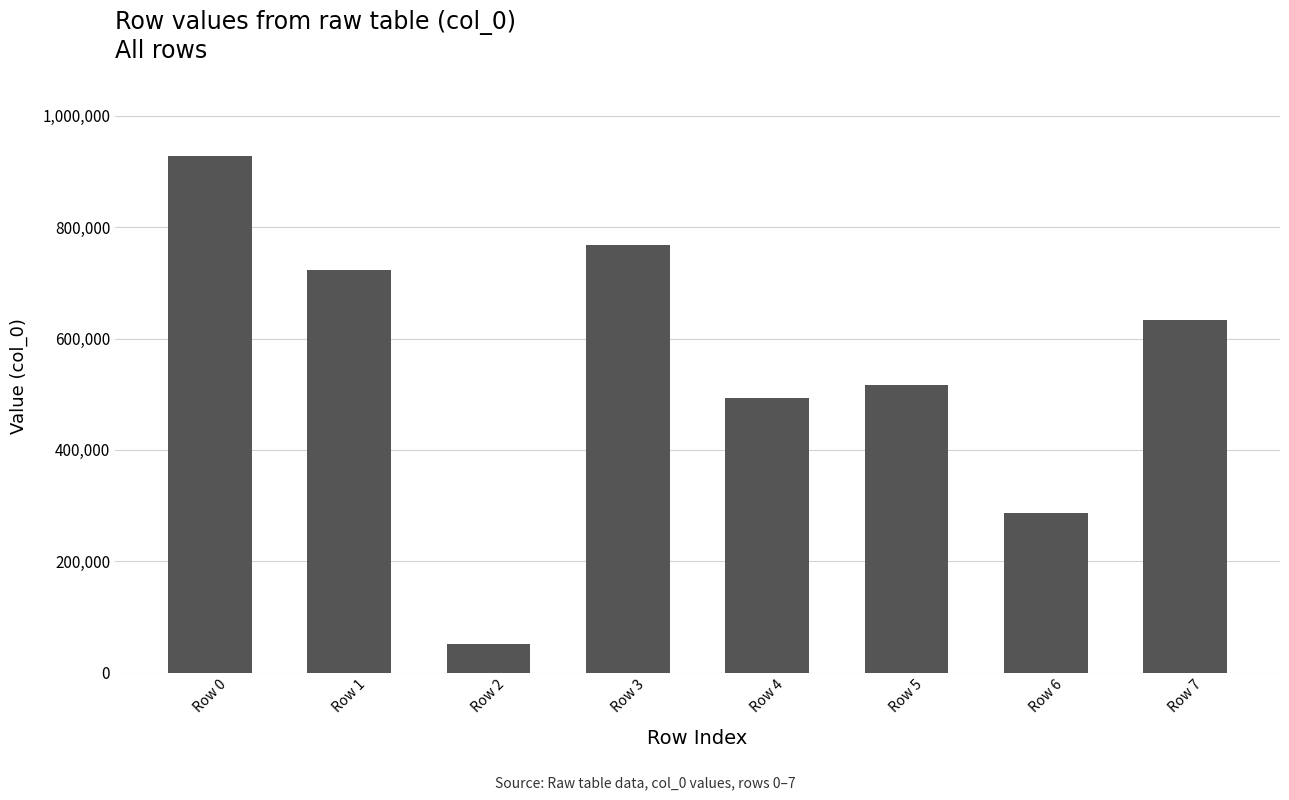

Where is the data nearest to the value 489606?

Row 4